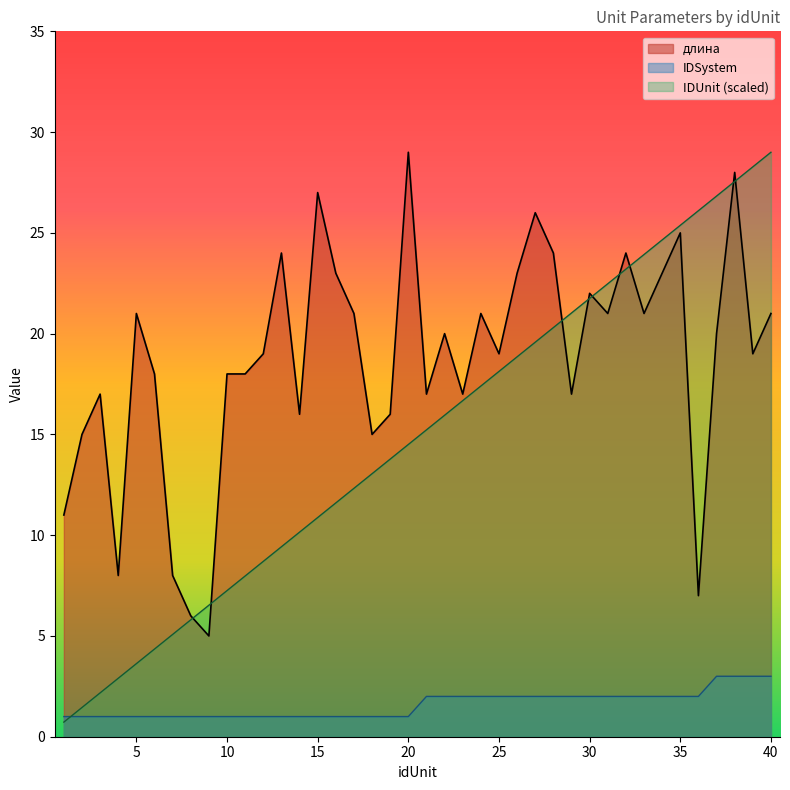

Which has a higher value, 3 or 40?

40